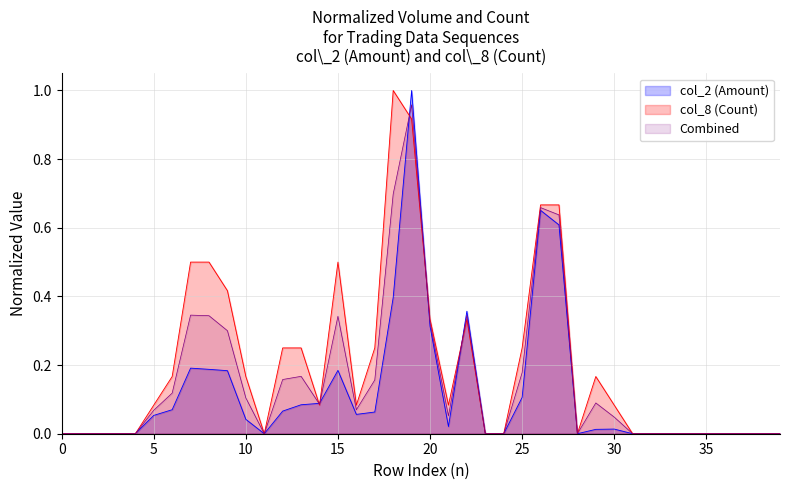

True or false: col_8 (Count) has a value of 0.4 at 0.

False